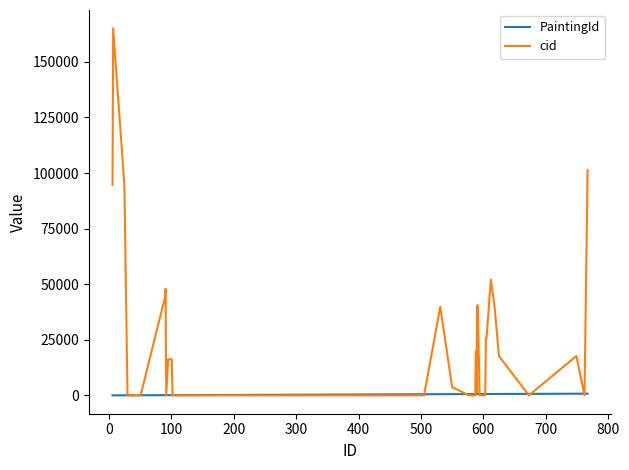

What is the greatest value displayed?

165061